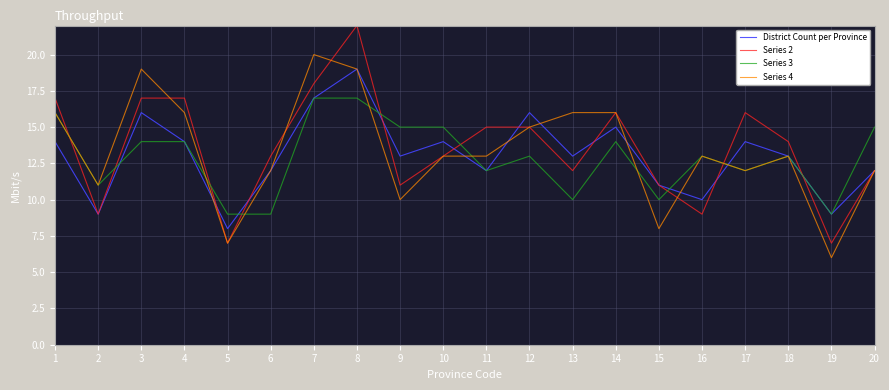

Is it true that District Count per Province equals 23 at 13?

False